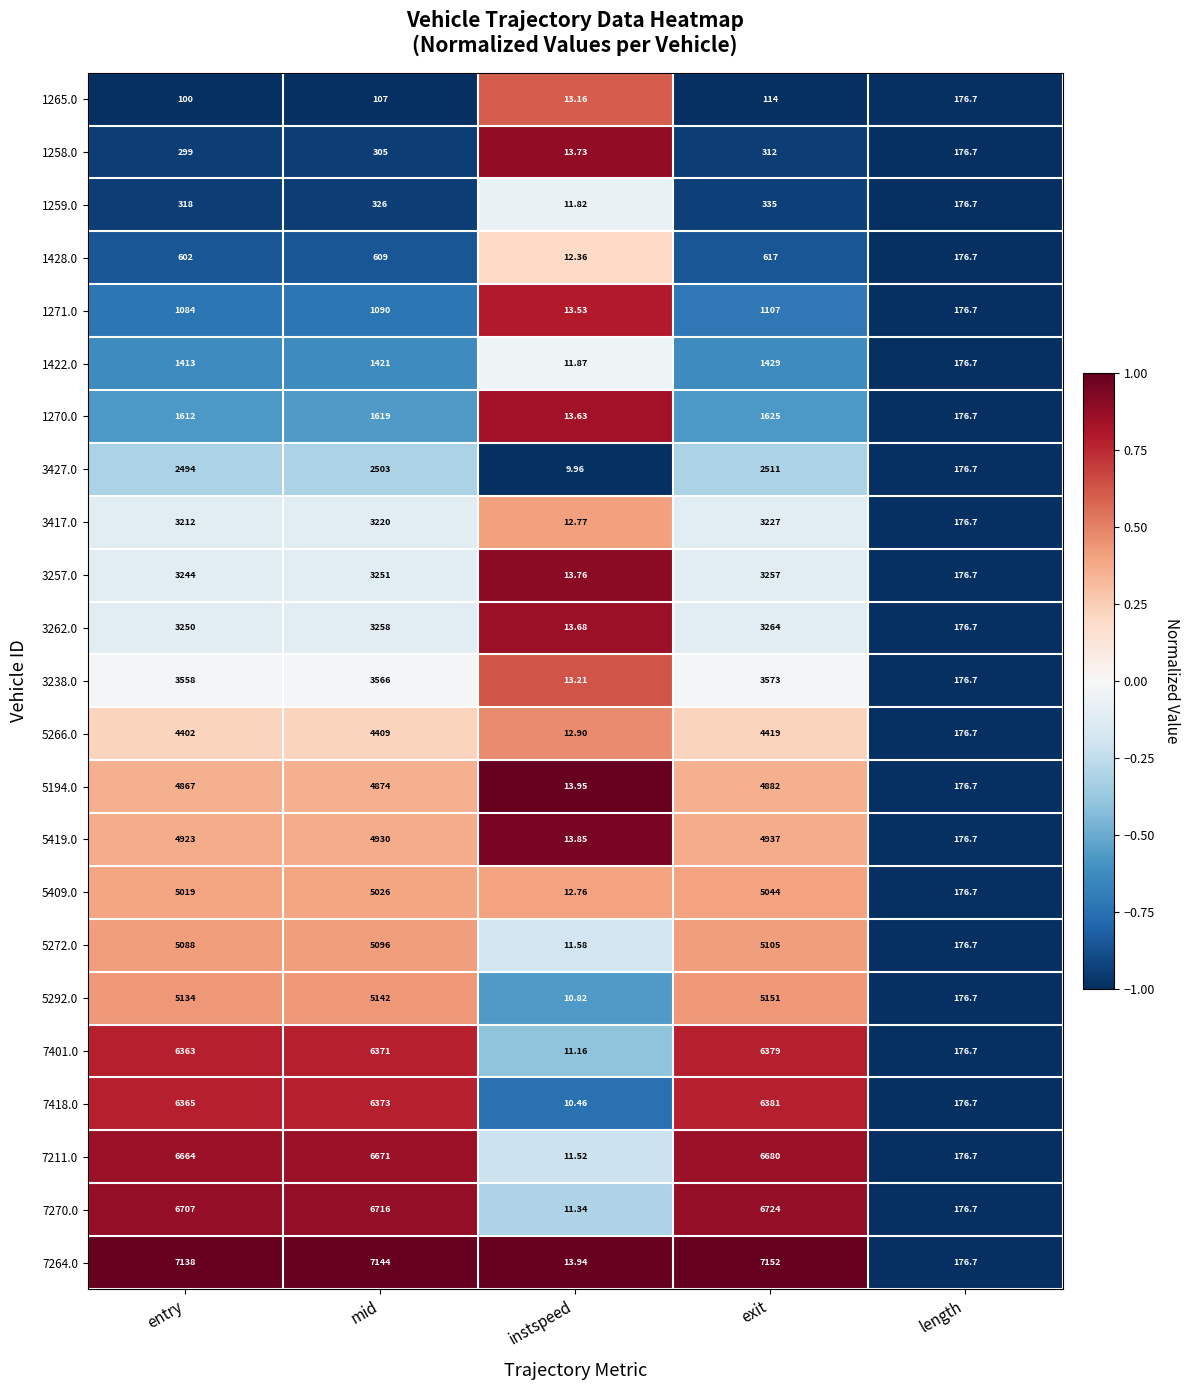

At which category is the sum across all series the highest?

exit